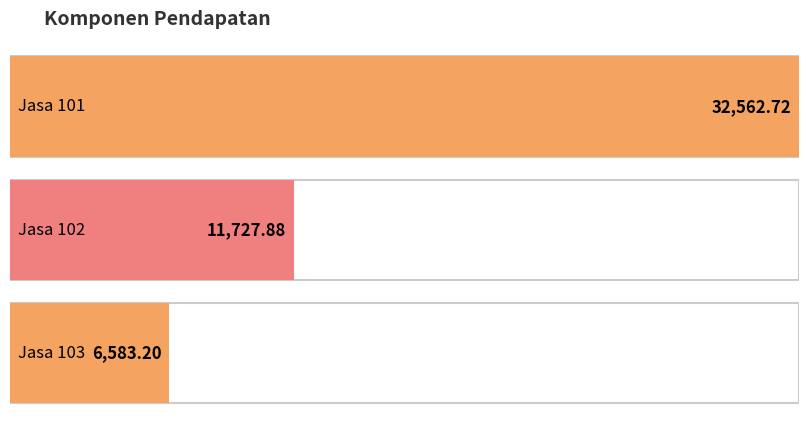

Which label corresponds to the smallest value in the chart?

Jasa 103